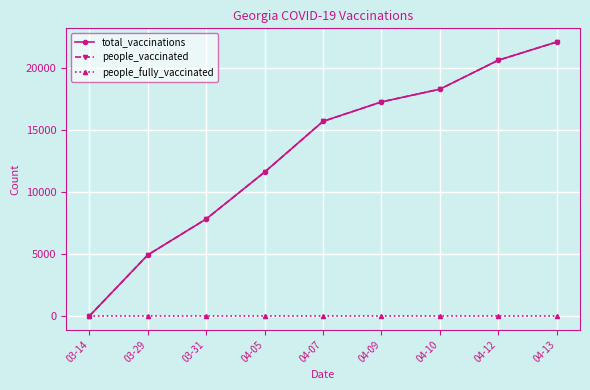

True or false: total_vaccinations and people_vaccinated cross at least once.

False